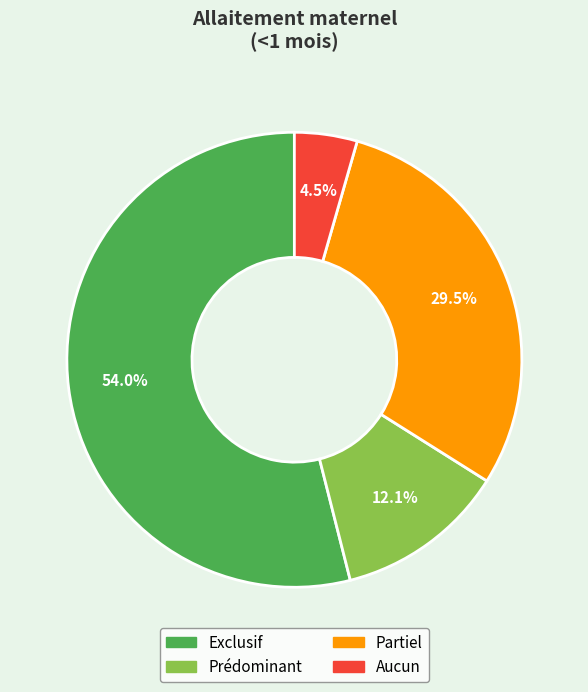

True or false: Prédominant accounts for 12% of the total.

True